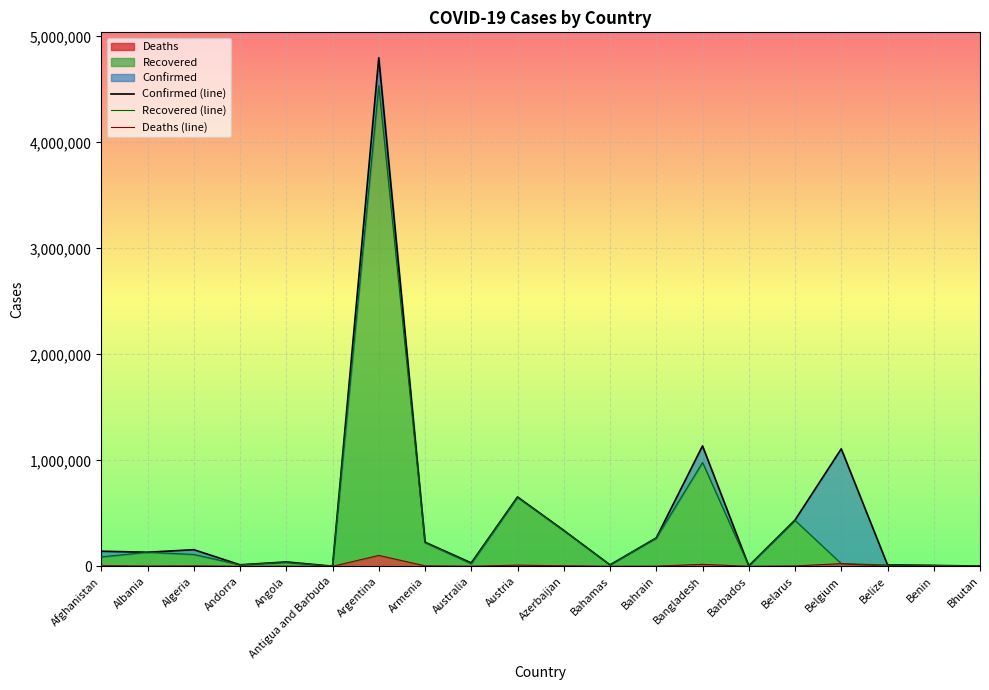

What is the average value of the Deaths (line) series?

9355